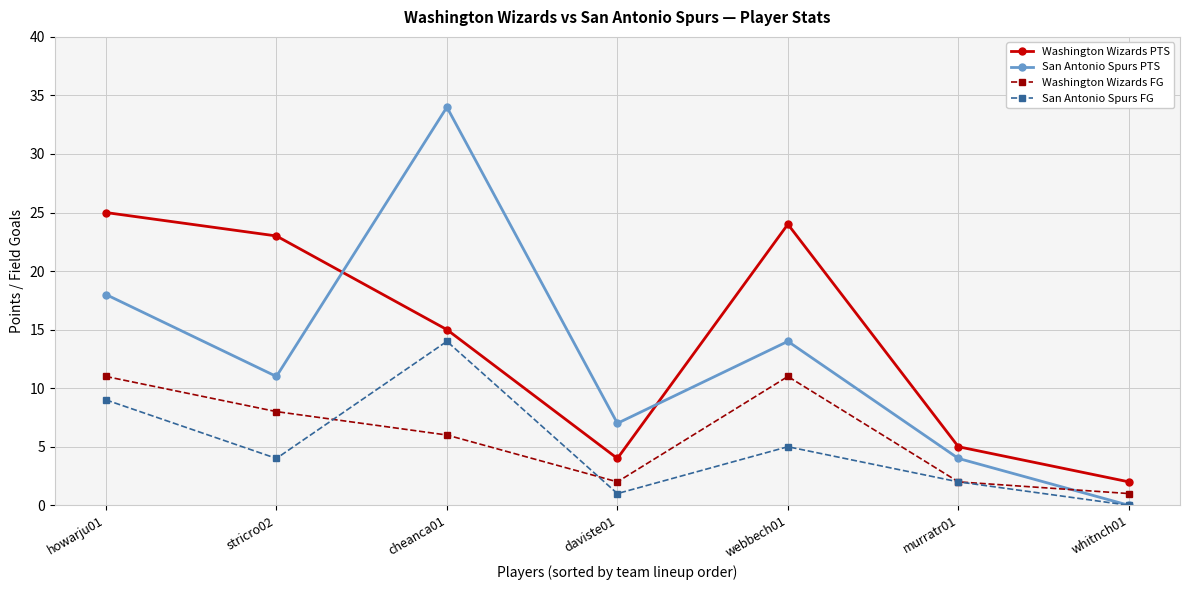

Is it true that San Antonio Spurs PTS equals 15 at cheanca01?

False